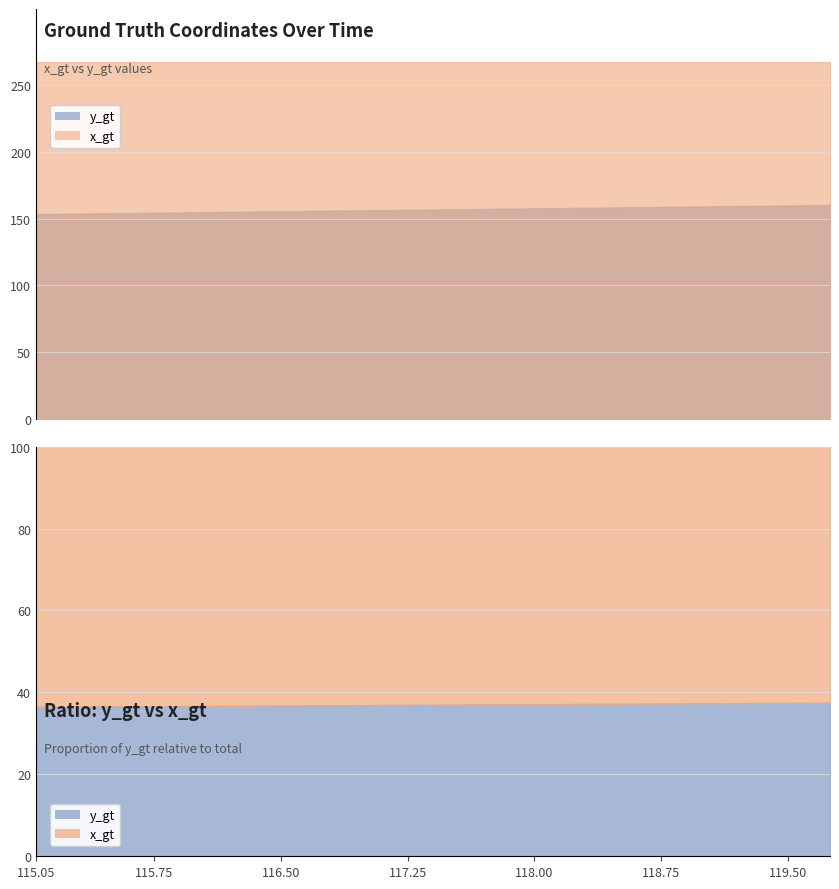

True or false: y_gt has more than 0 points higher than both neighbors.

False